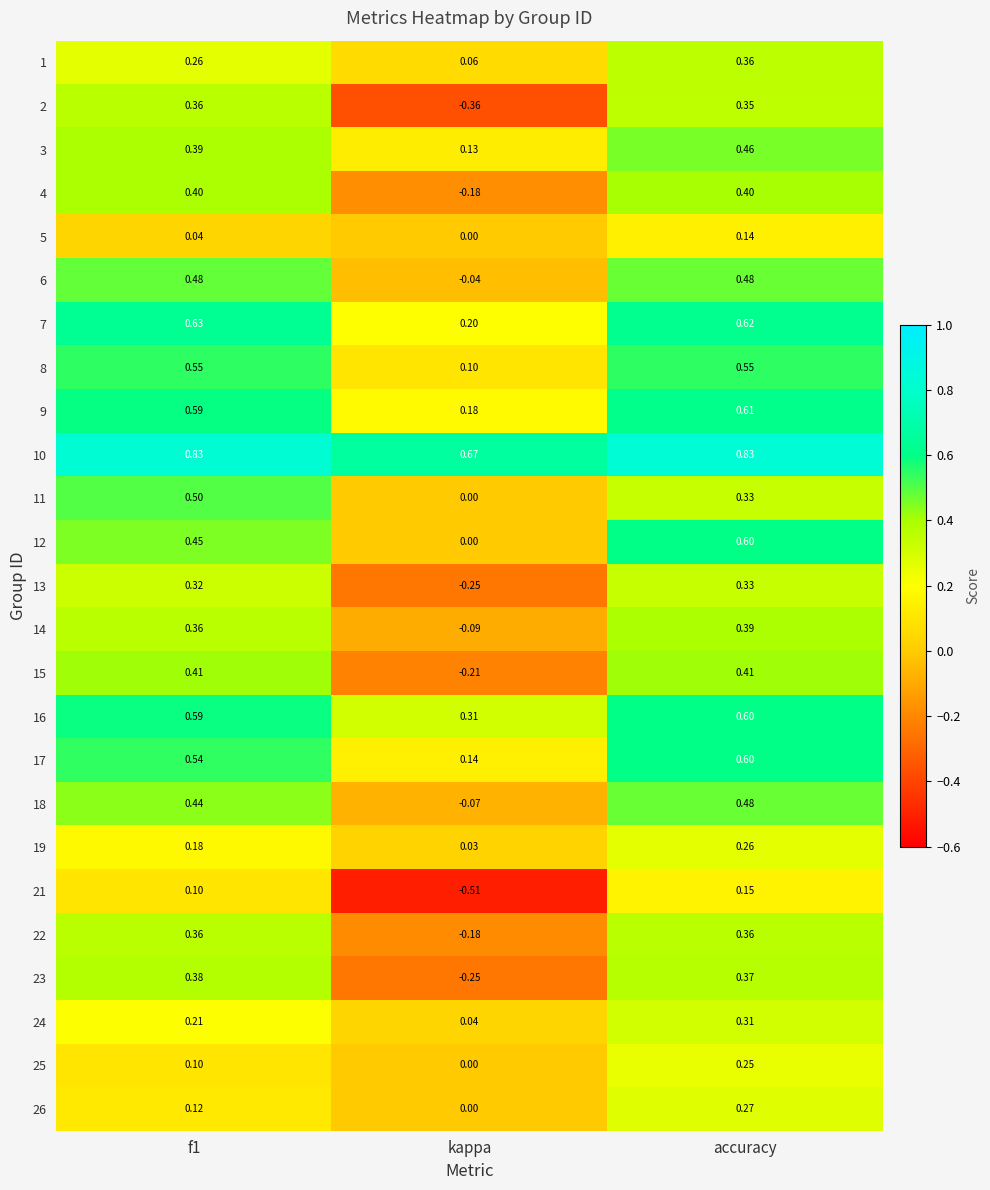

At which label is 18 closest to 0?

kappa